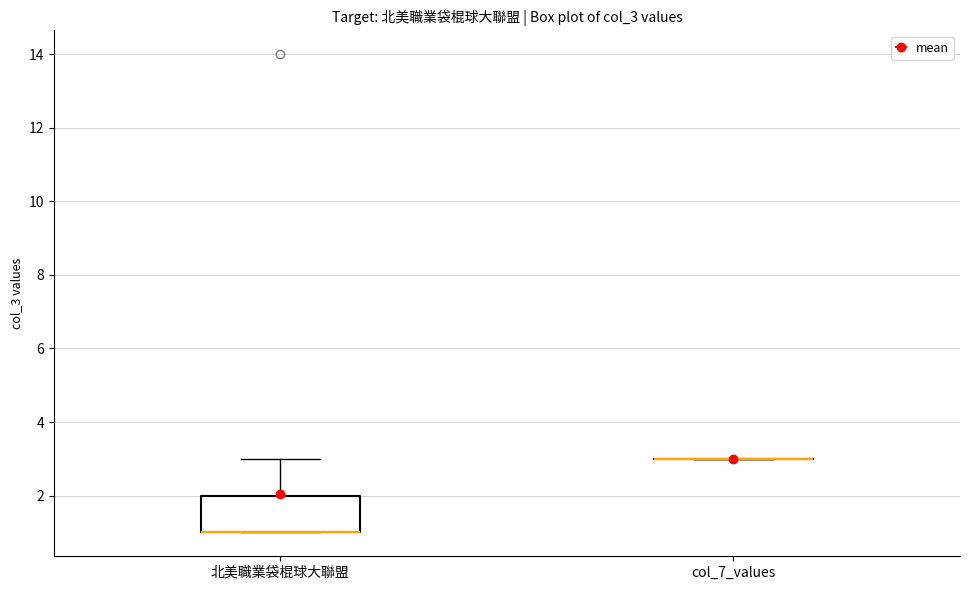

Where is the lower edge of the box for 北美職業袋棍球大聯盟 on the y-axis? The values are not printed on the chart, so give them approximately, as read against the axis.

1